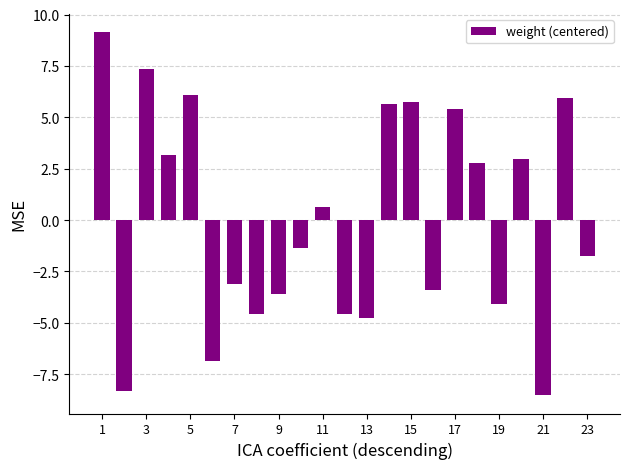

What is the minimum value shown in the chart?

-8.5